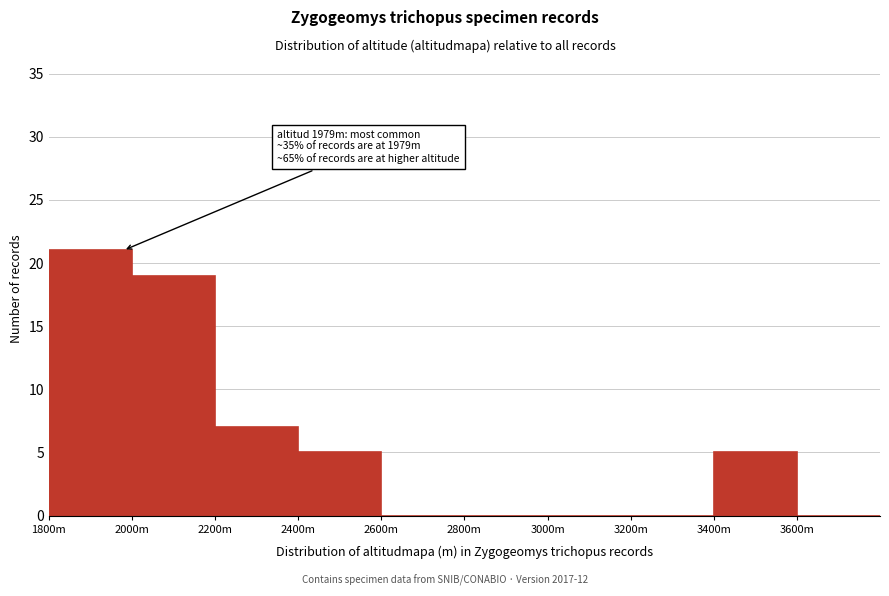

Reading right to left, extract all data points from this chart.

3600m=0	3400m=5	3200m=0	3000m=0	2800m=0	2600m=0	2400m=5	2200m=7	2000m=19	1800m=21